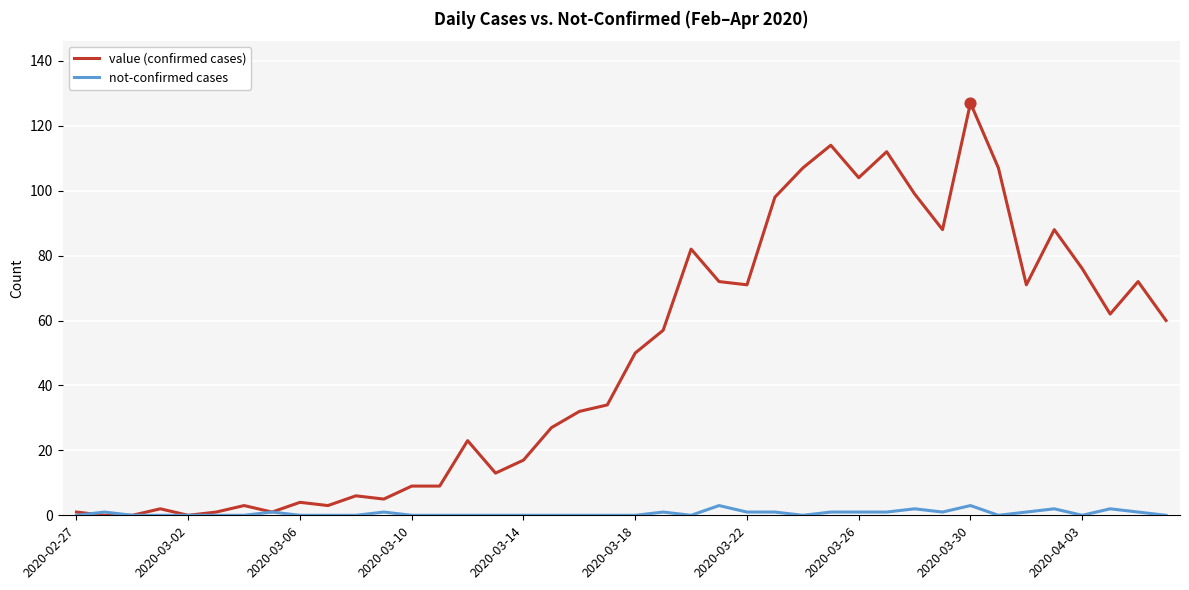

Which series has the widest spread of values?

value (confirmed cases)